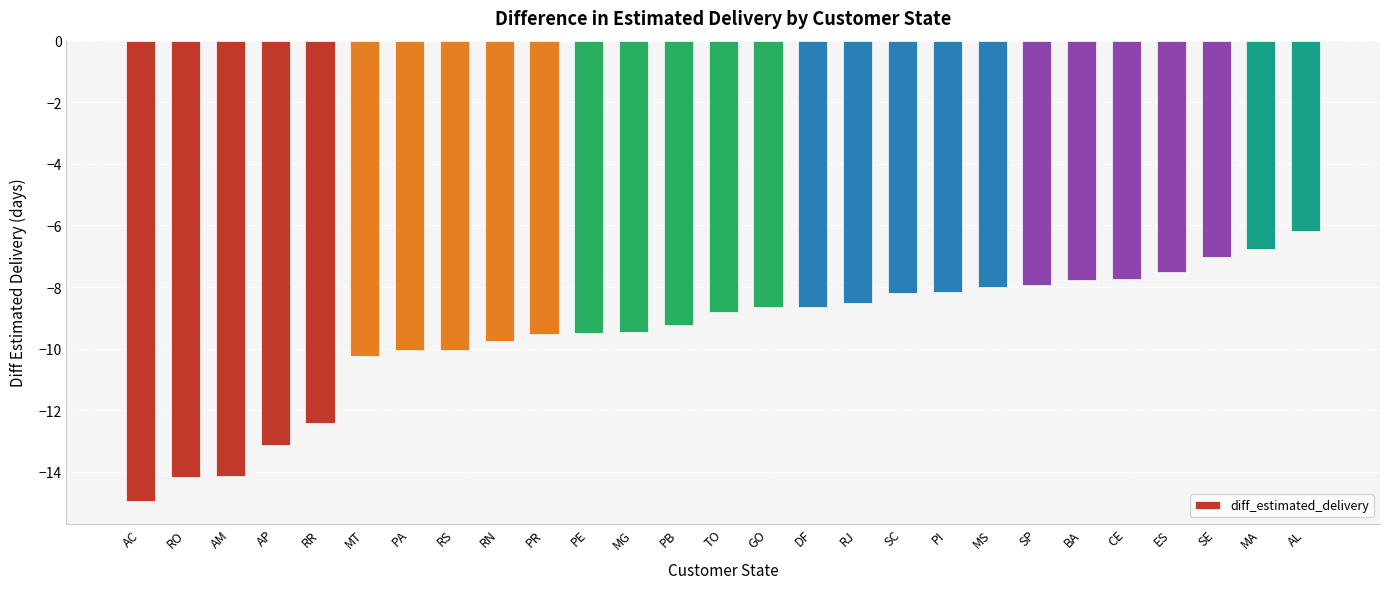

What is the change in value from AM to CE?

+6.4